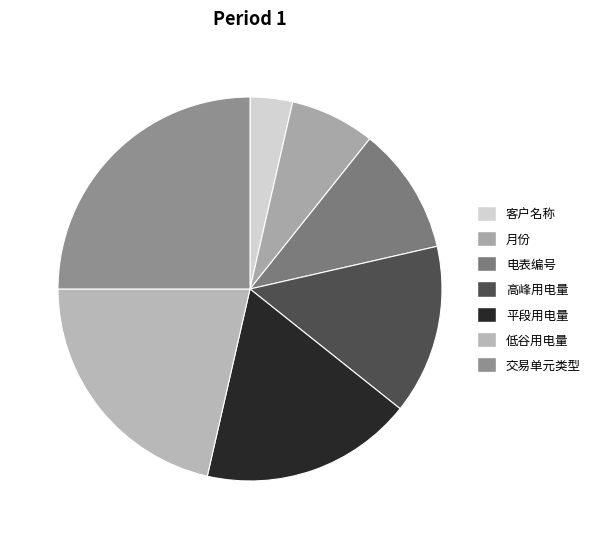

What portion of the pie excludes 月份?

92.9%